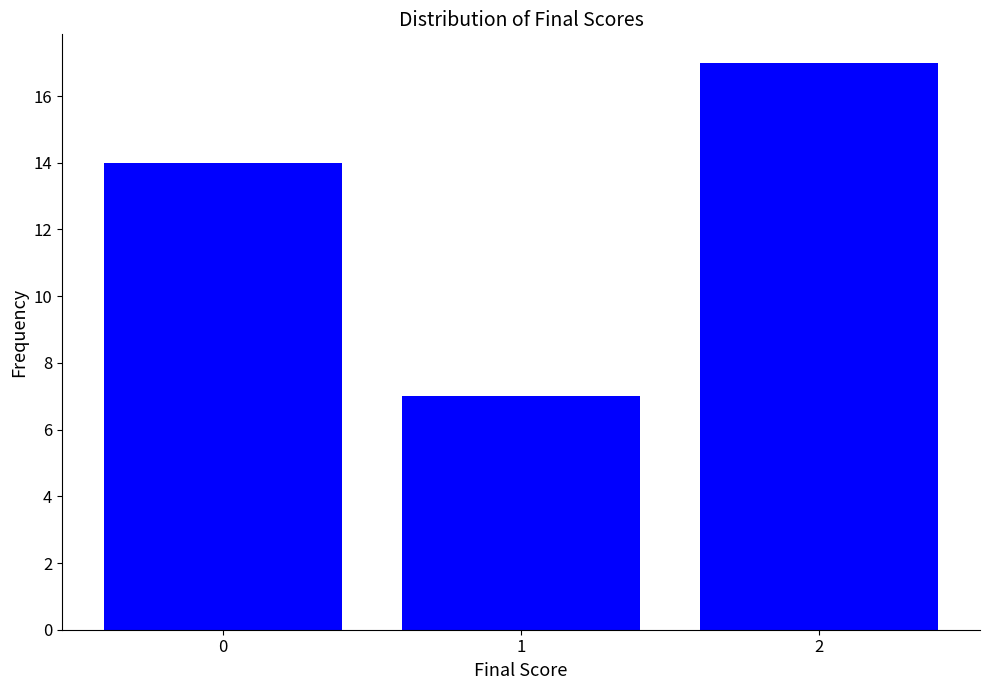

Reading left to right, what are all the values shown in this chart?

14	7	17